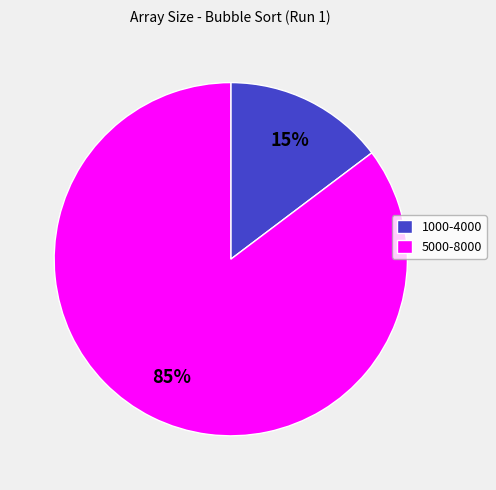

Which slice is the smallest?

1000-4000